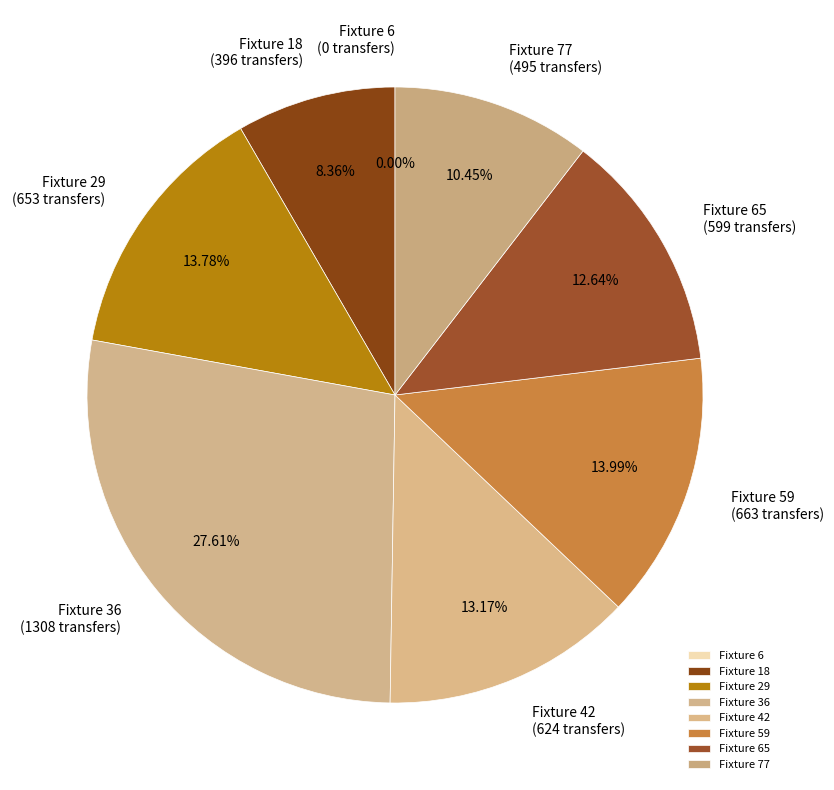

What is the change in value from Fixture 65 to Fixture 77?

-104